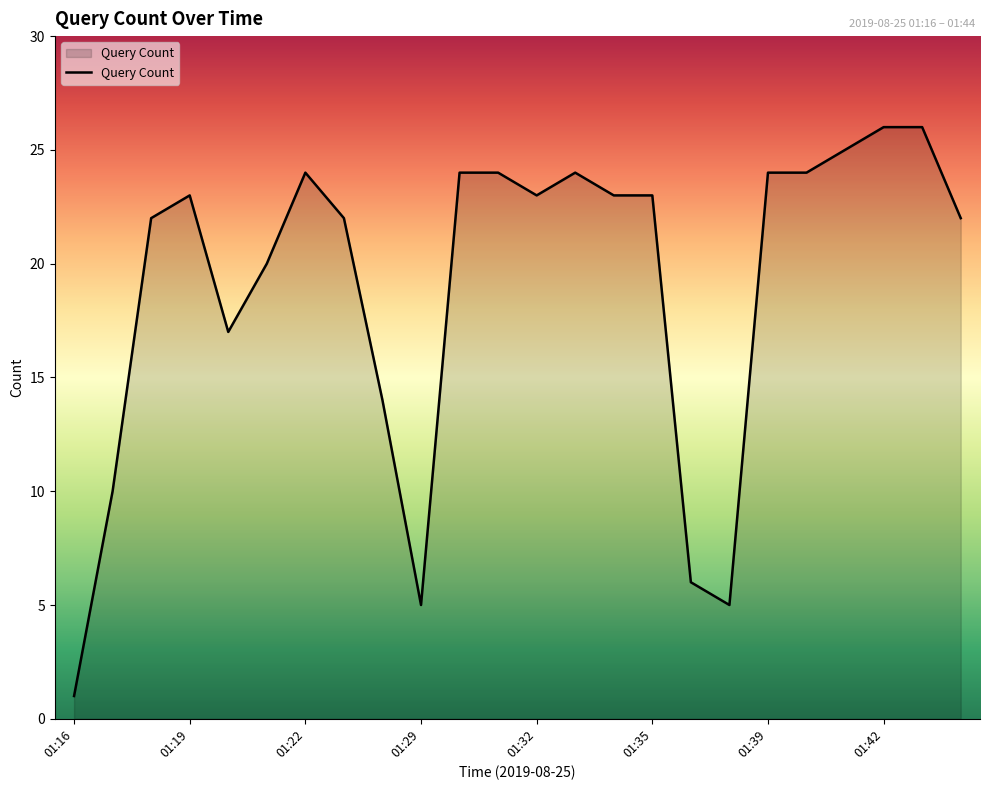

What is the maximum value shown in the chart?

26